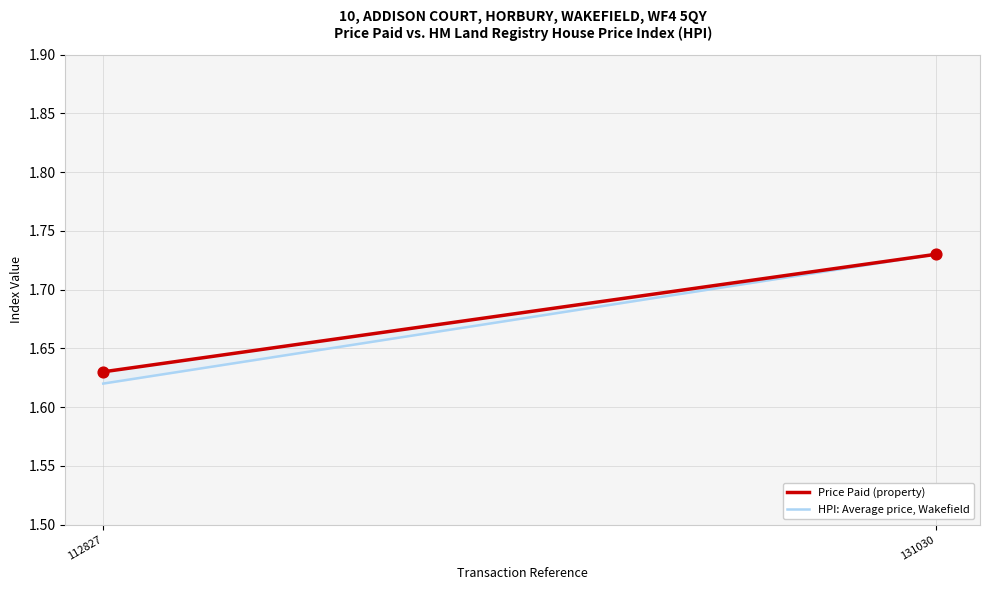

What is the range of X values (max minus min)?

18203.0